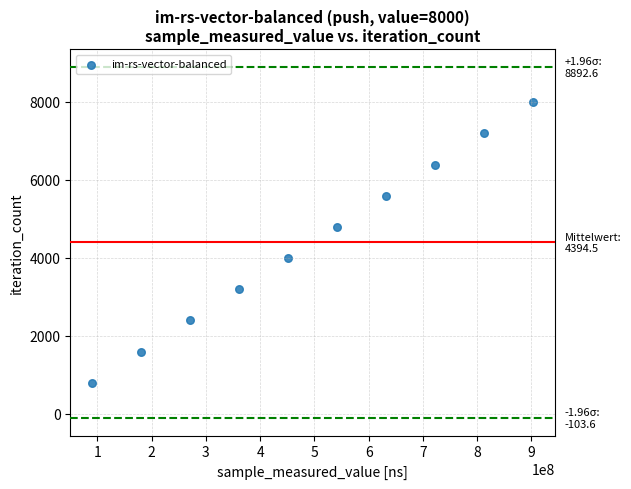

What is the average X value?

496858299